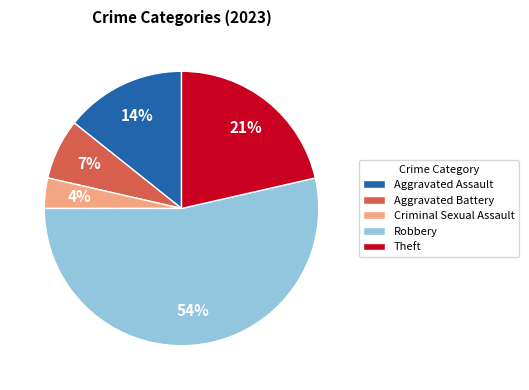

To the nearest percent, what portion does Robbery represent?

54%